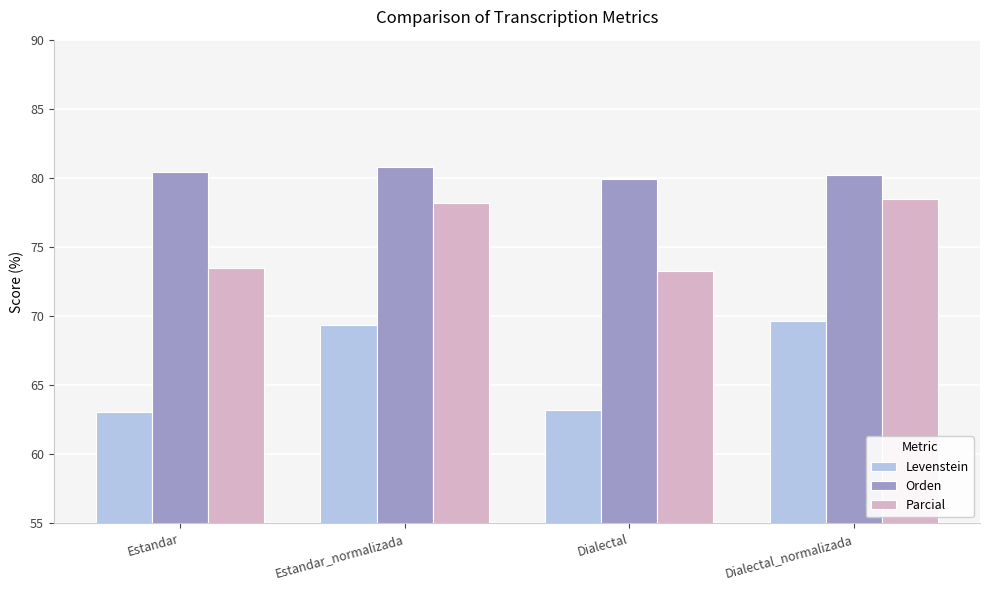

How many groups of bars are there?

4